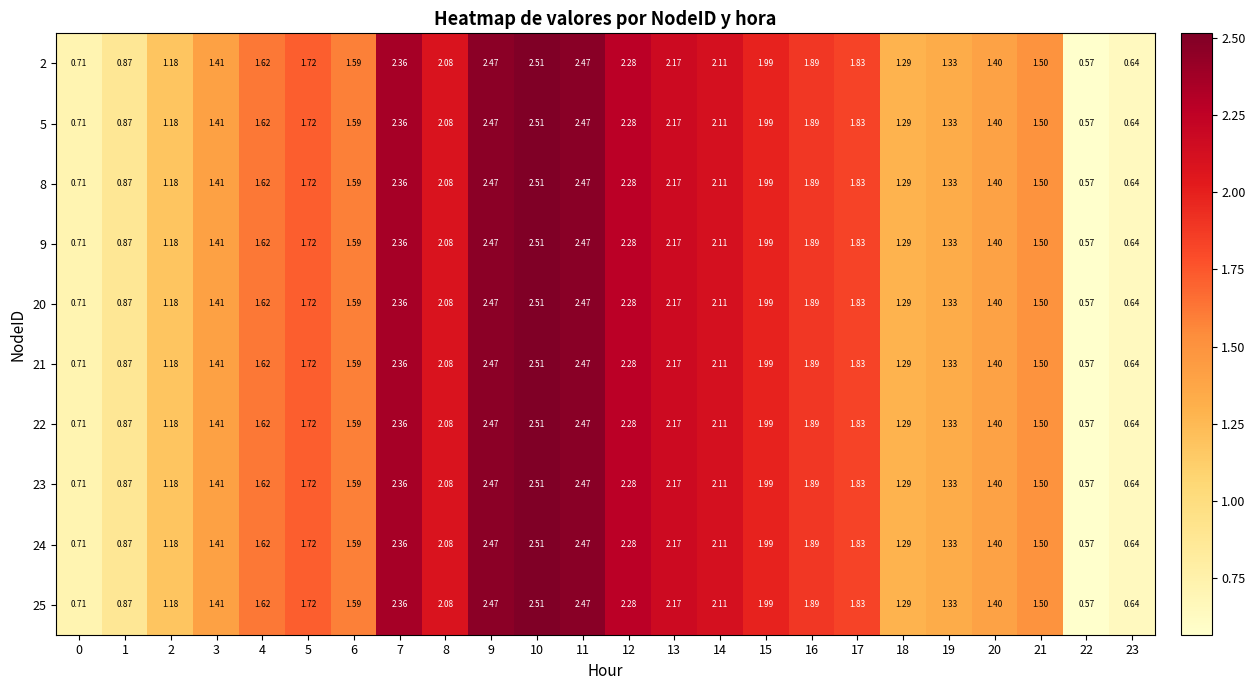

At which category is the sum across all series the highest?

10